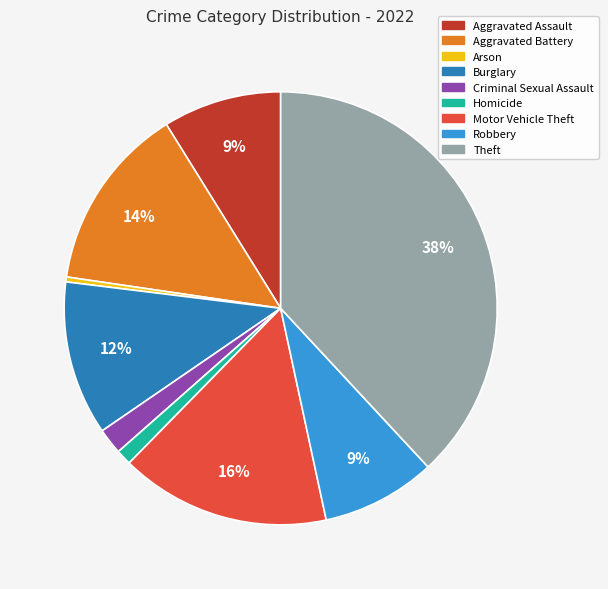

Which has a higher value, Aggravated Assault or Arson?

Aggravated Assault